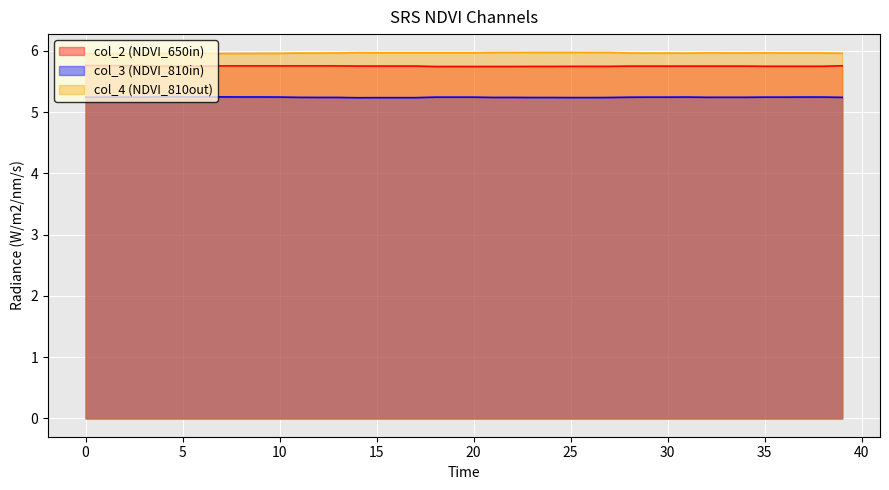

How many distinct data groups are displayed?

3